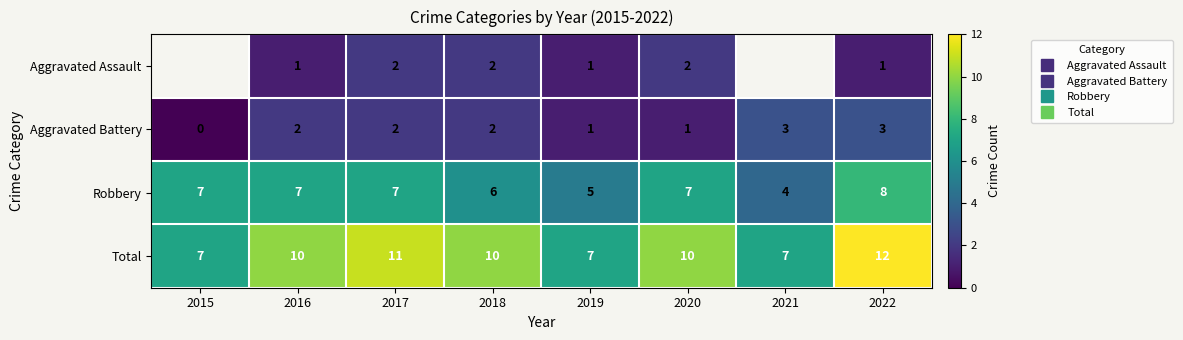

What is the difference between the maximum and minimum values in the Total series?

5.0